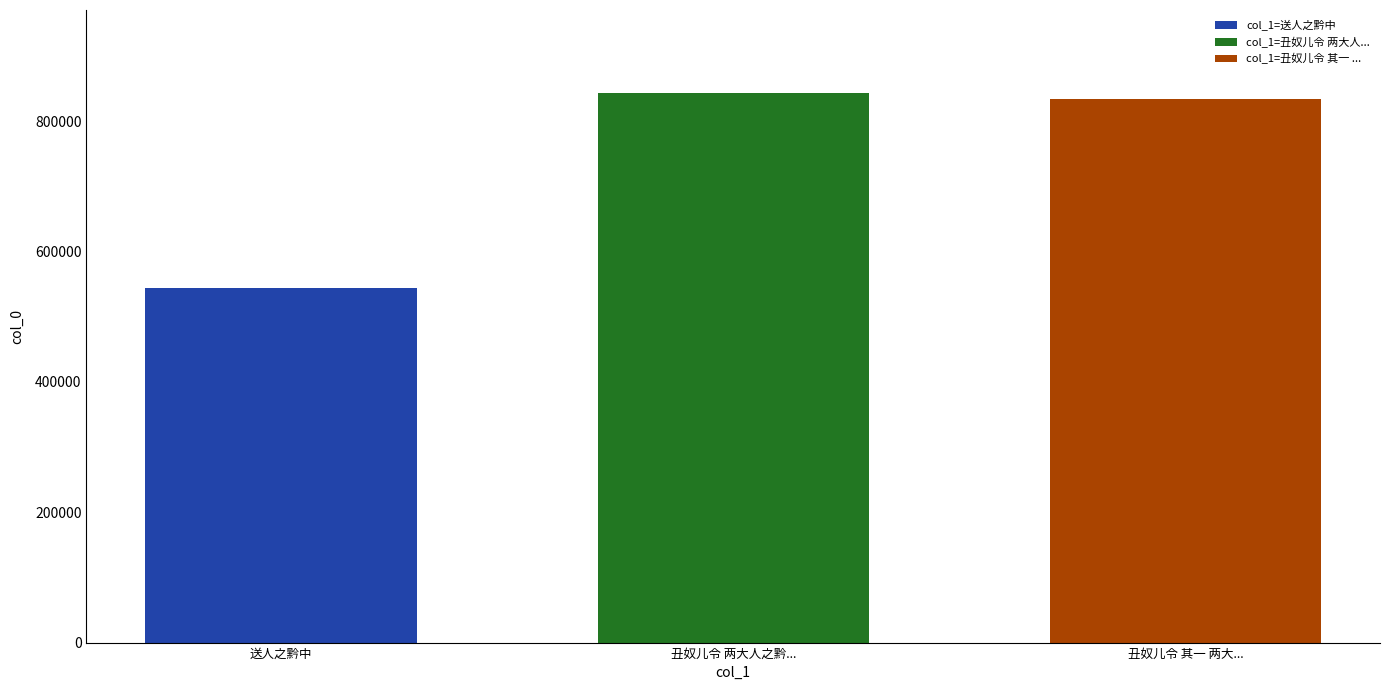

Is it true that col_1=送人之黔中 equals 307471 at 丑奴儿令 两大人之黔...?

False